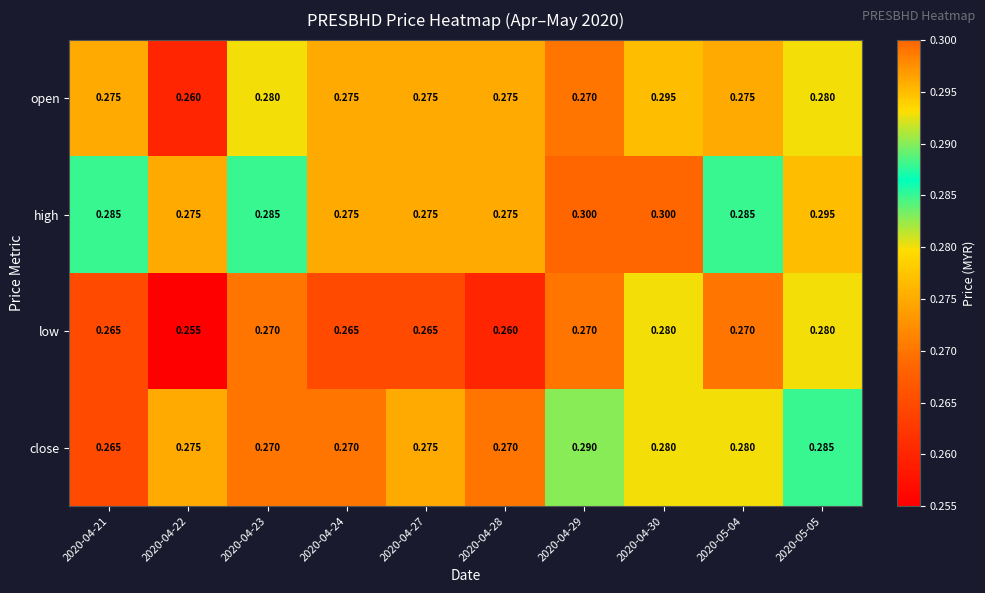

Is the value of close at 2020-04-23 greater than the value of high at 2020-04-29?

No